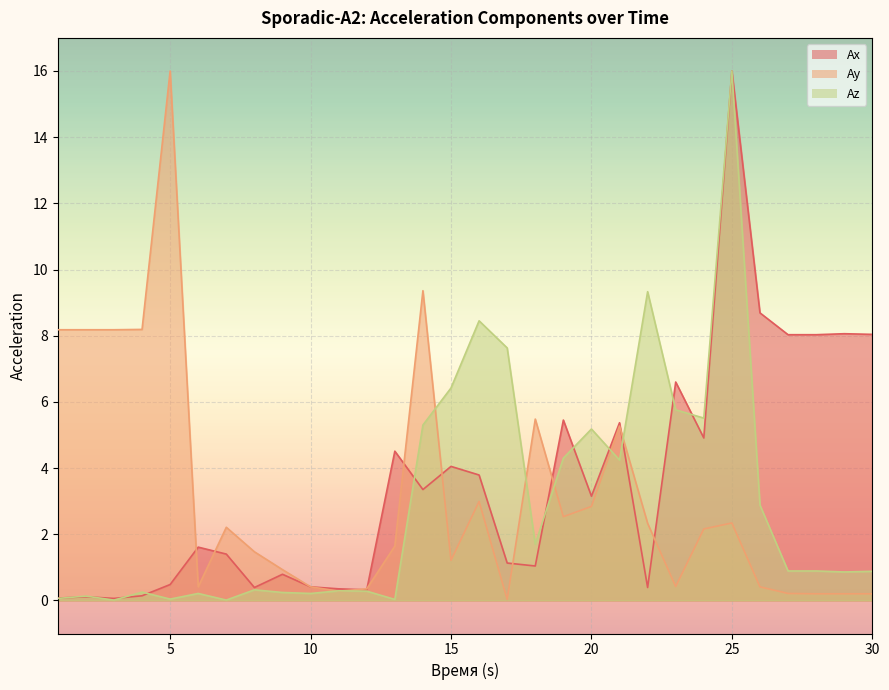

Which series has the largest total across all categories?

Ax